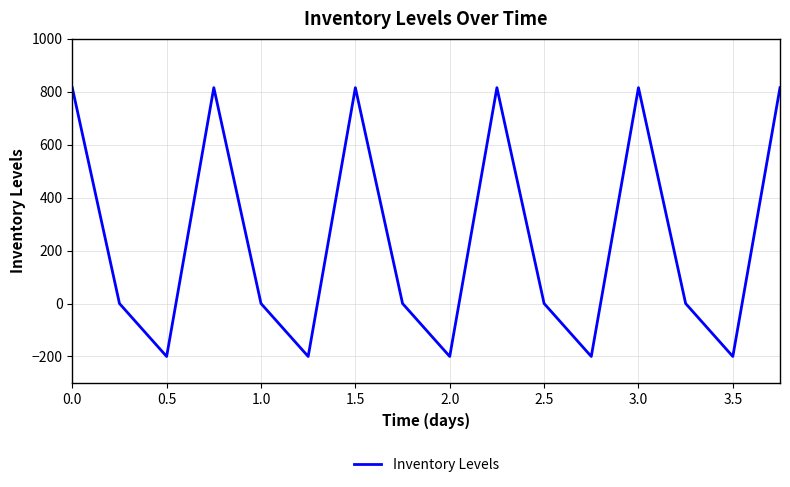

Reading right to left, extract all data points from this chart.

814.9	-200.0	0.0	814.9	-200.0	0.0	814.9	-200.0	0.0	814.9	-200.0	0.0	814.9	-200.0	0.0	814.9